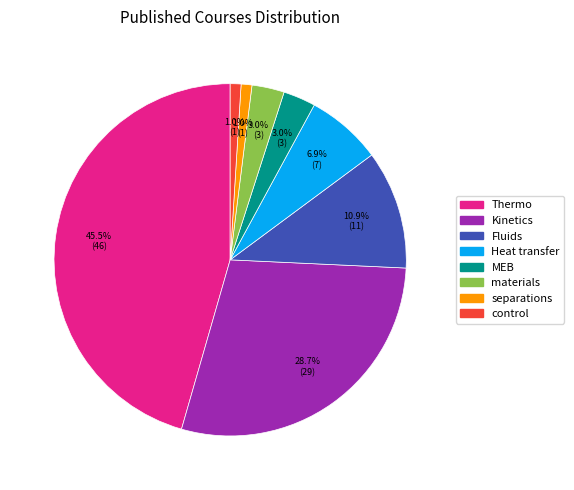

What is the ratio of the value at materials to the value at MEB?

1.0